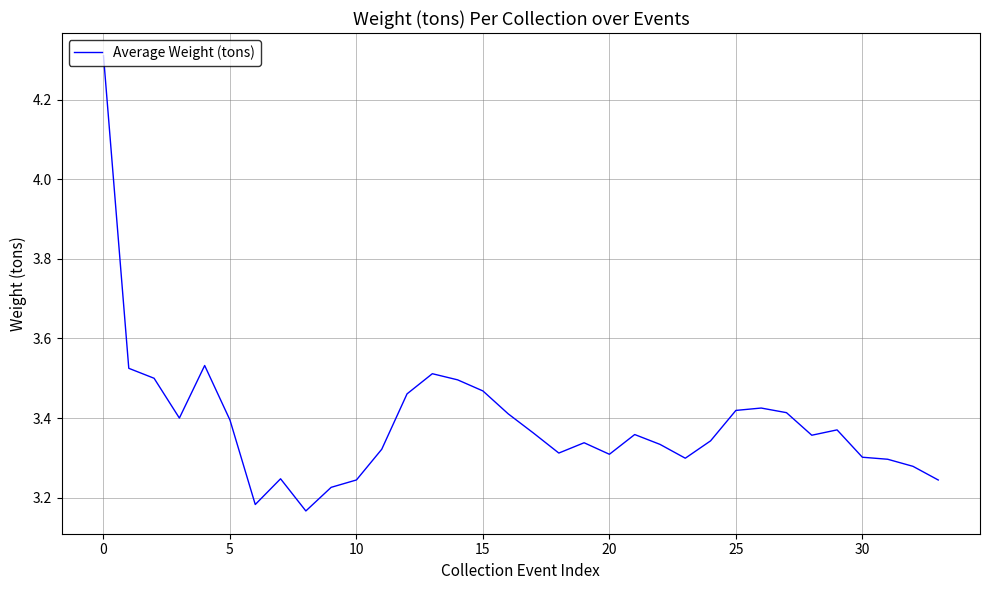

What is the difference between the maximum and minimum values?

1.1